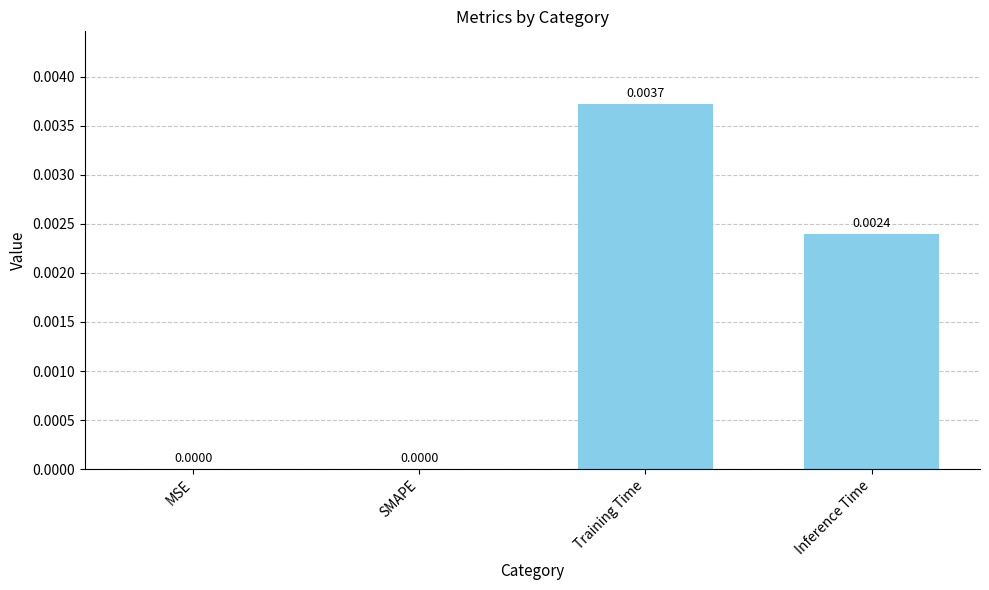

Are the bars grouped side by side (vs. stacked)?

No